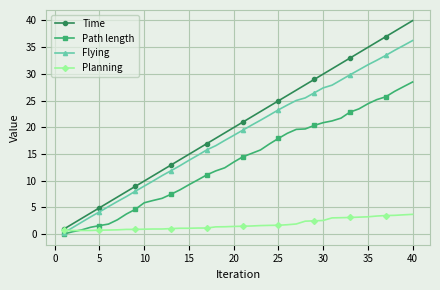

True or false: Time and Path length intersect in this chart.

False